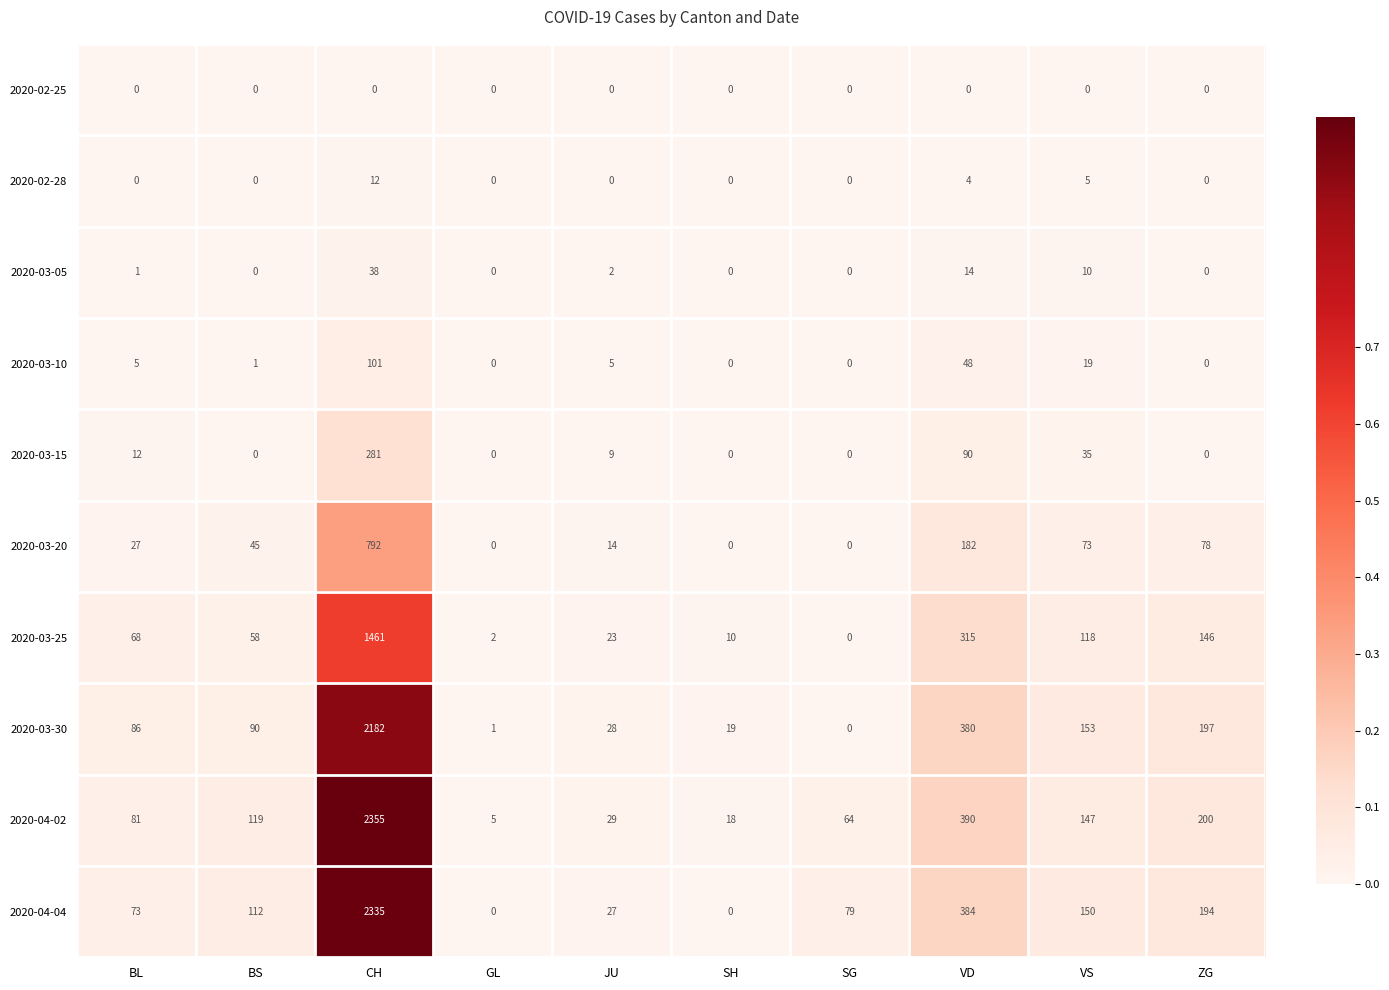

At which category does the chart reach its peak across all series?

CH